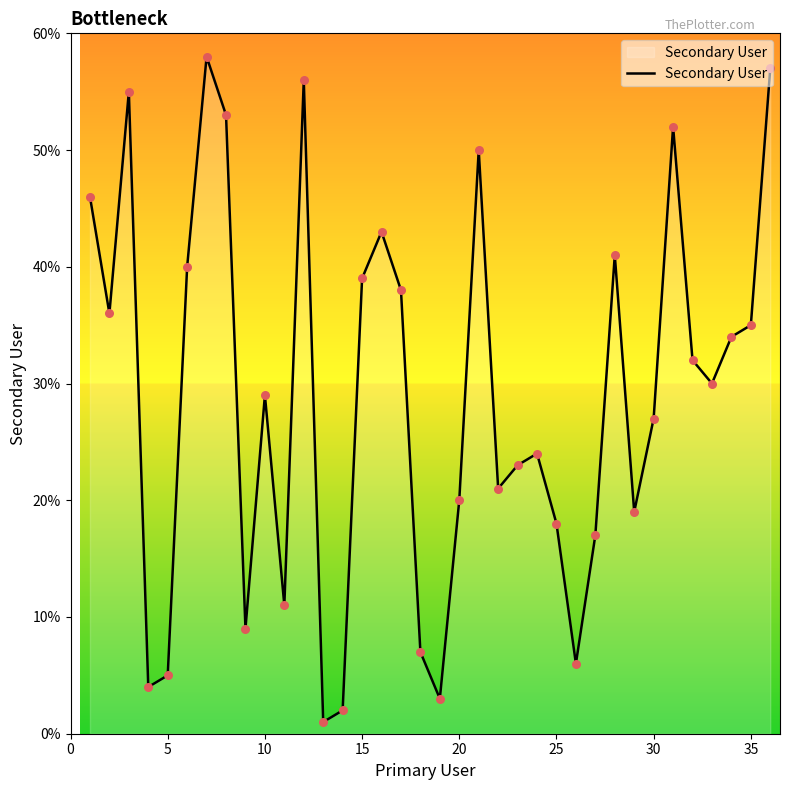

What is the greatest value displayed?

58